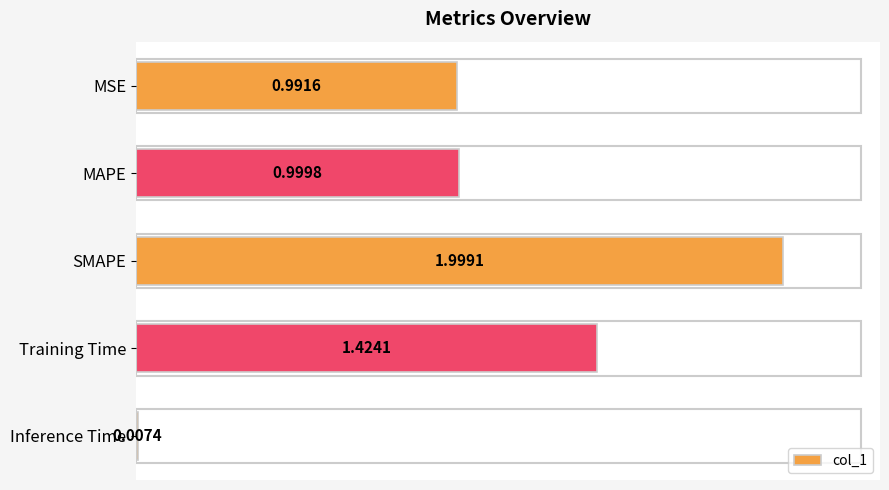

Are the bars horizontal?

Yes